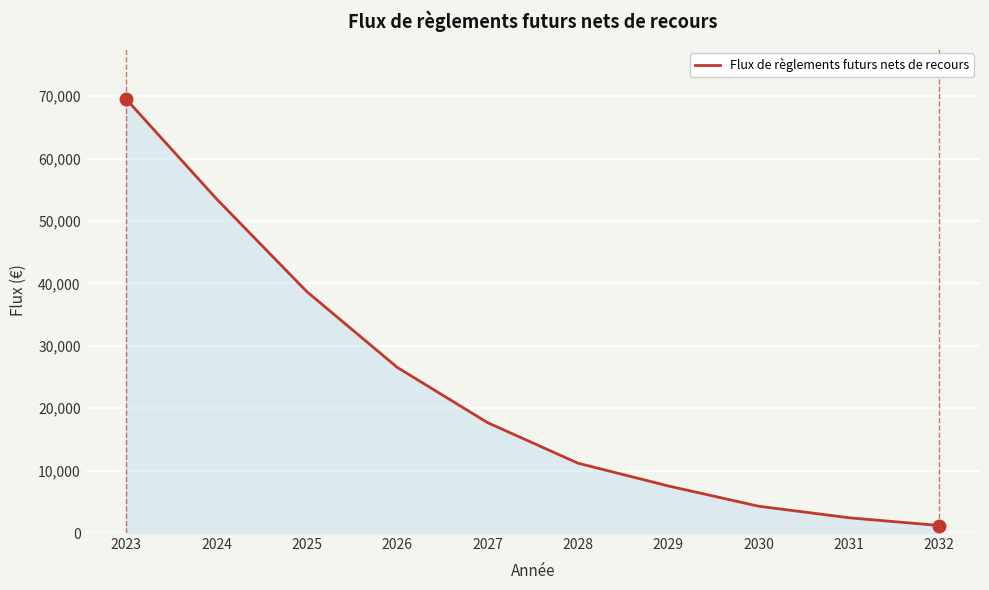

Count the number of values greater than 17684.

5